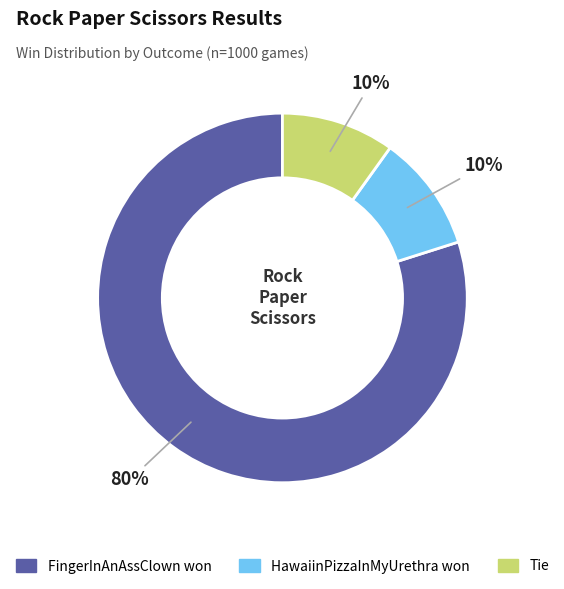

Which category has the biggest portion of the pie?

FingerInAnAssClown won